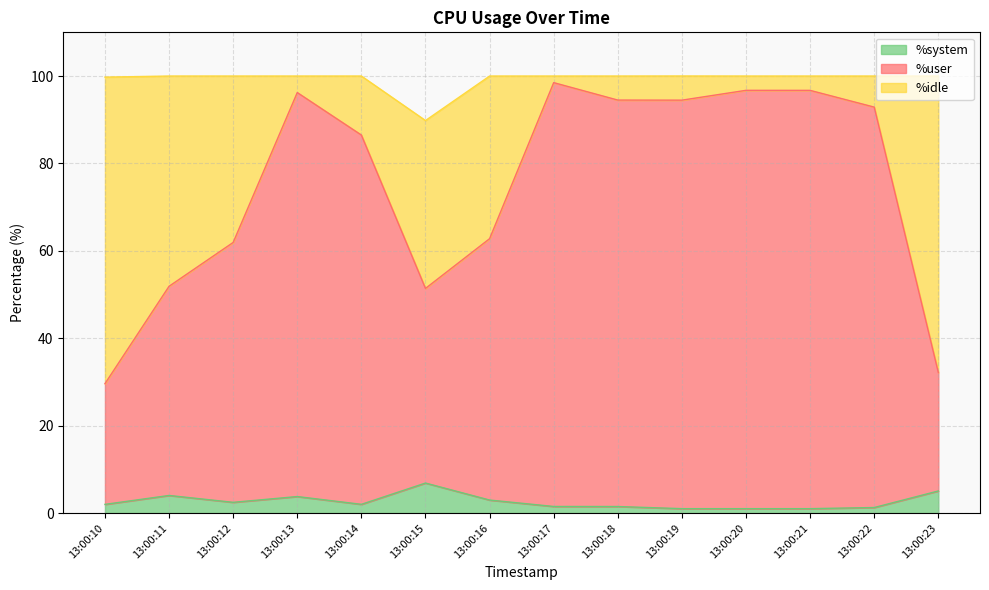

What is the maximum value for %system?

6.9